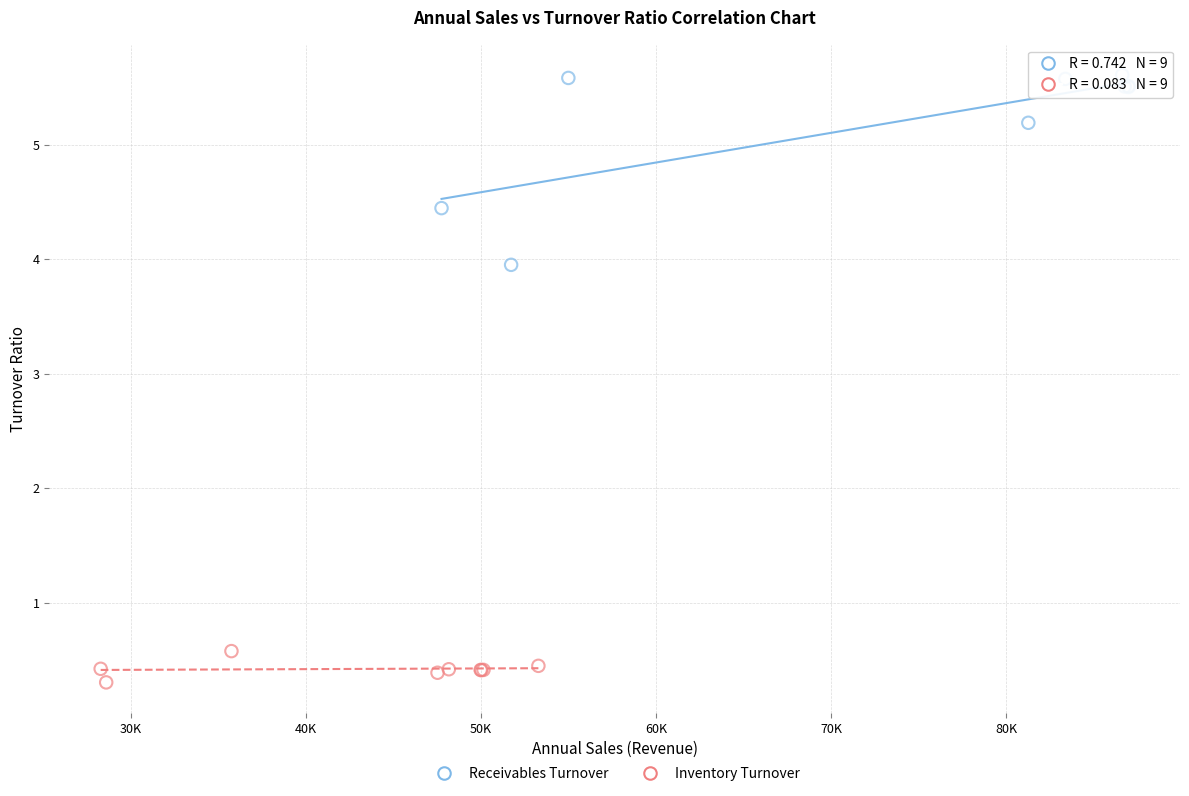

Which series contains the highest Y value?

Receivables Turnover